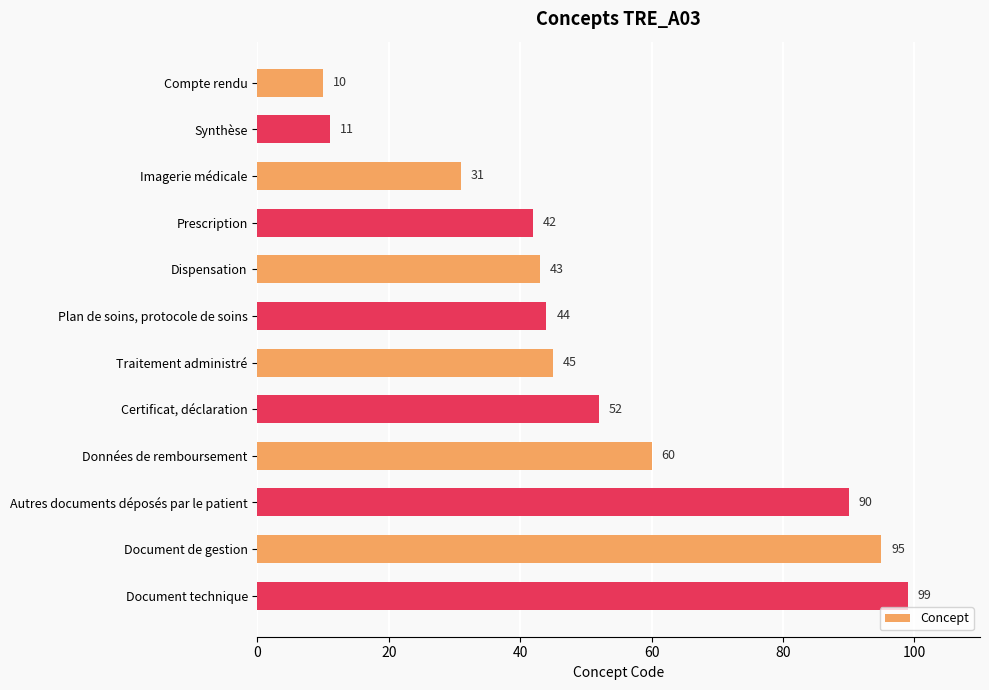

The chart shows a value of 17 at Synthèse. True or false?

False